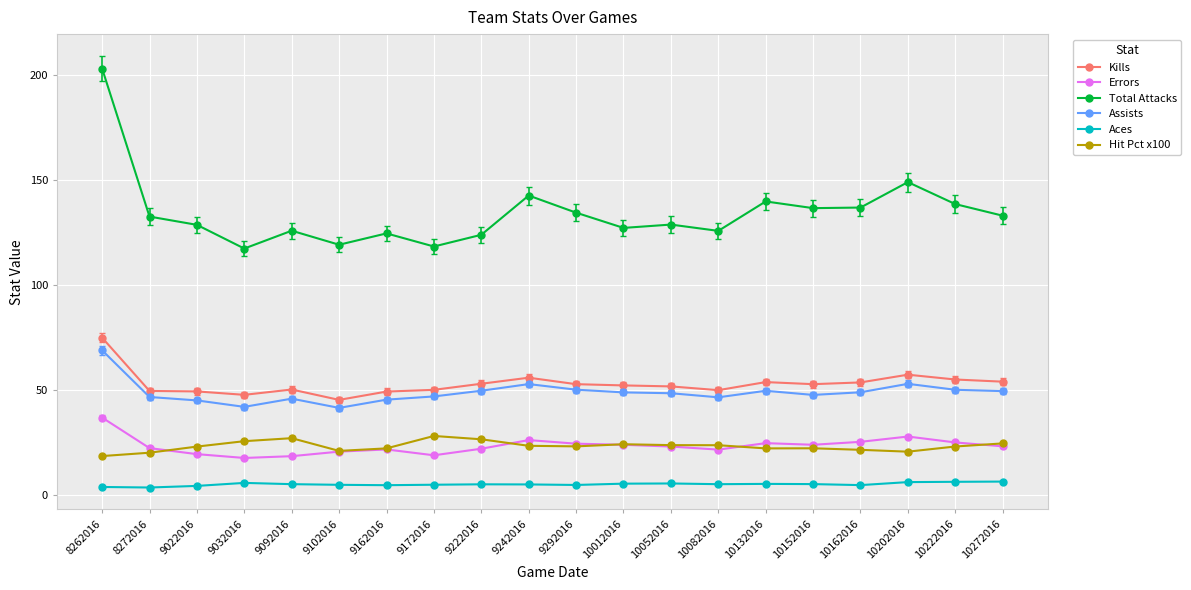

What are all the series names shown in the legend?

Kills, Errors, Total Attacks, Assists, Aces, Hit Pct x100